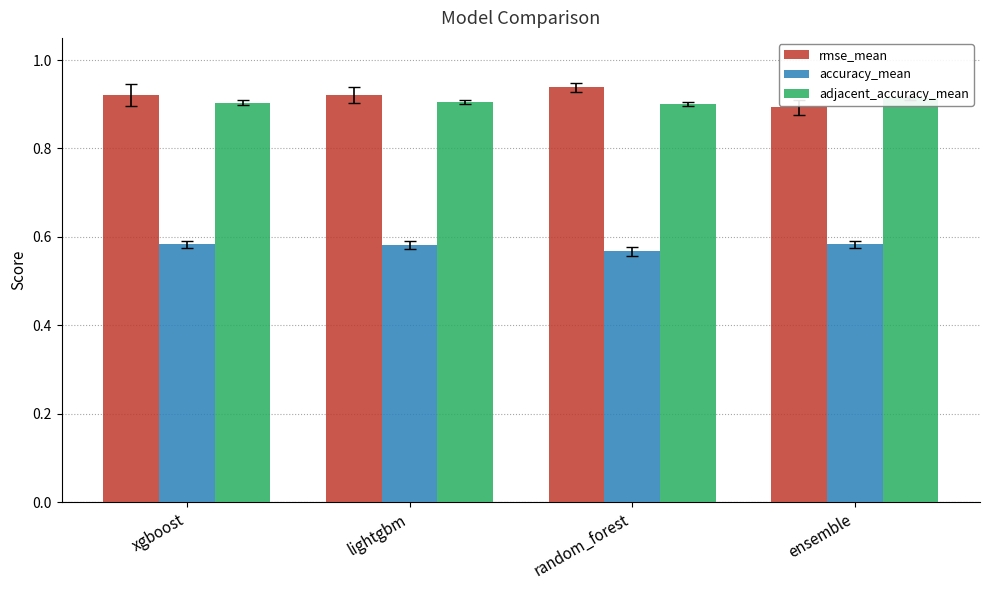

Between random_forest and ensemble, which series saw the biggest shift?

rmse_mean